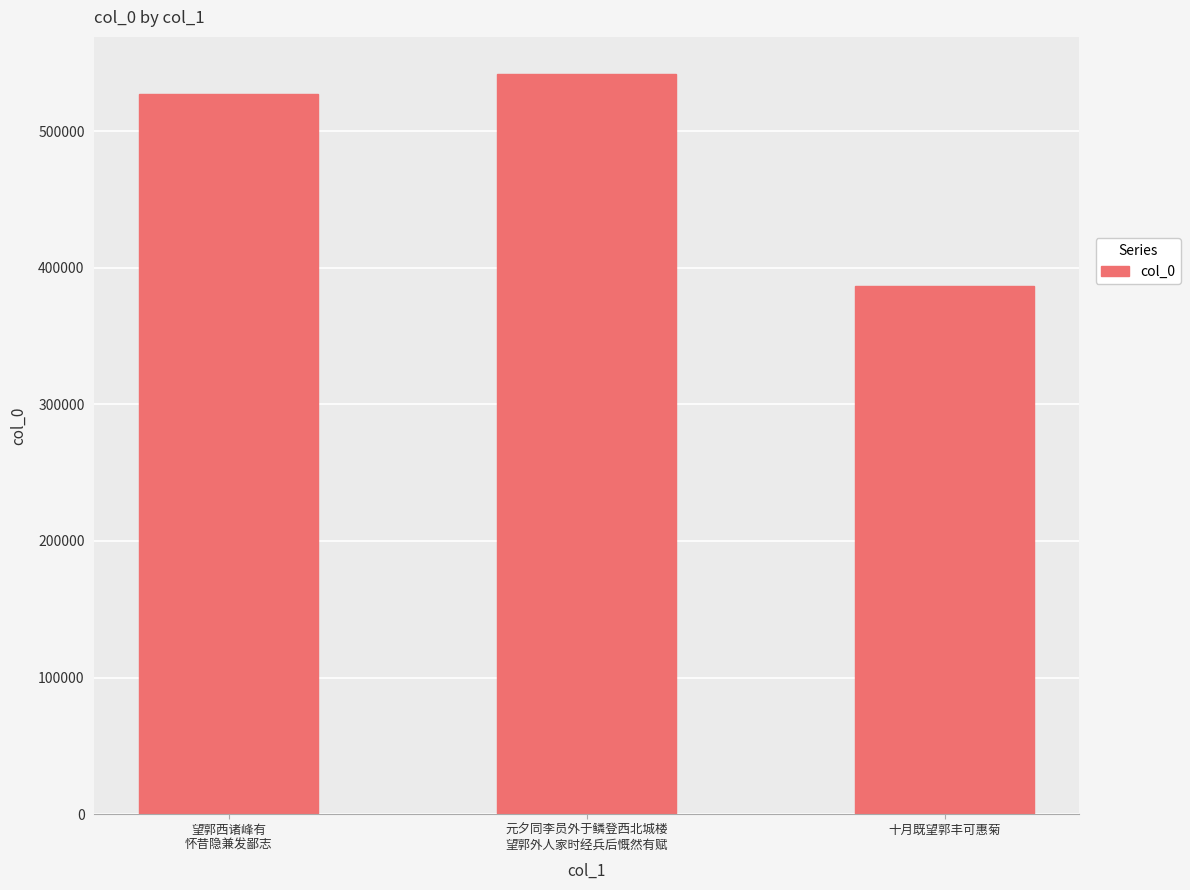

What is the difference between the maximum and minimum values?

155214